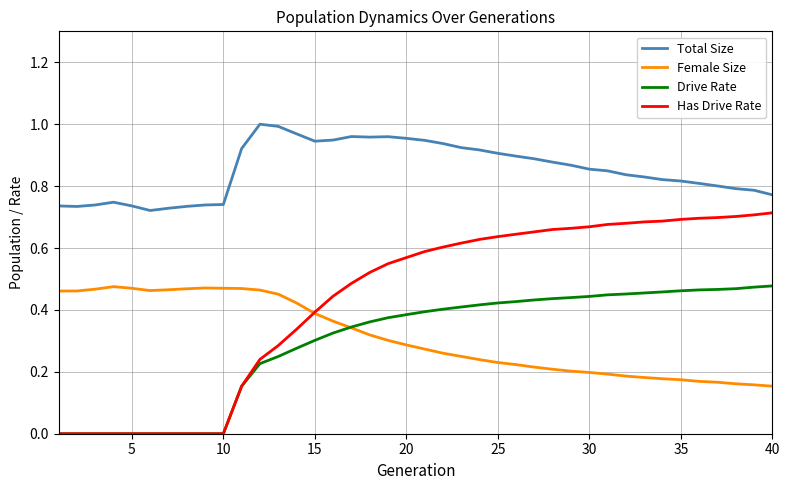

Which series has the widest spread of values?

Has Drive Rate